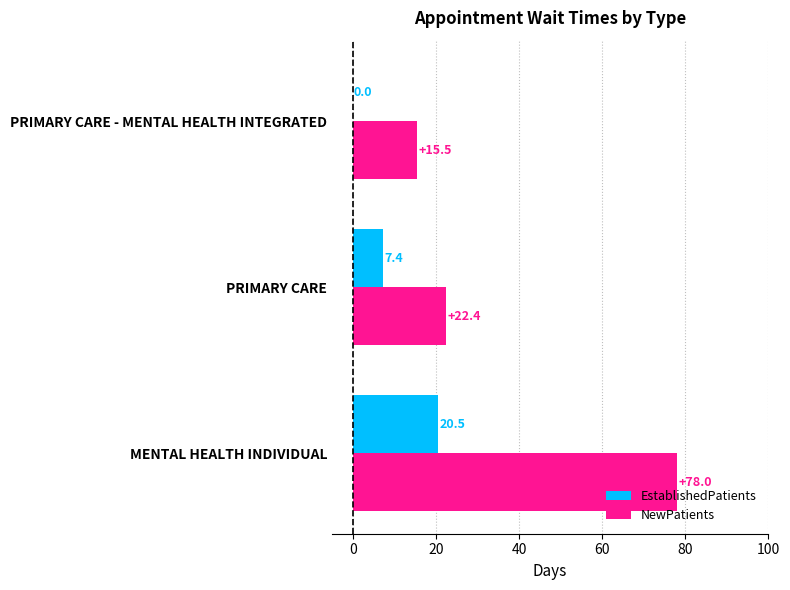

At which label is NewPatients closest to 46?

PRIMARY CARE